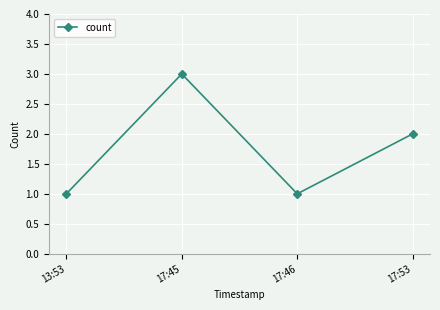

True or false: the data shows 2 at 17:53.

True